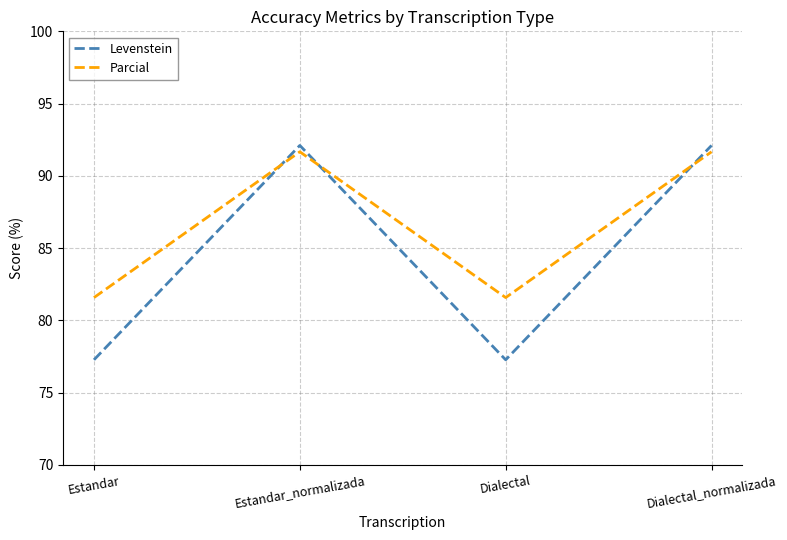

What are all the series names shown in the legend?

Levenstein, Parcial